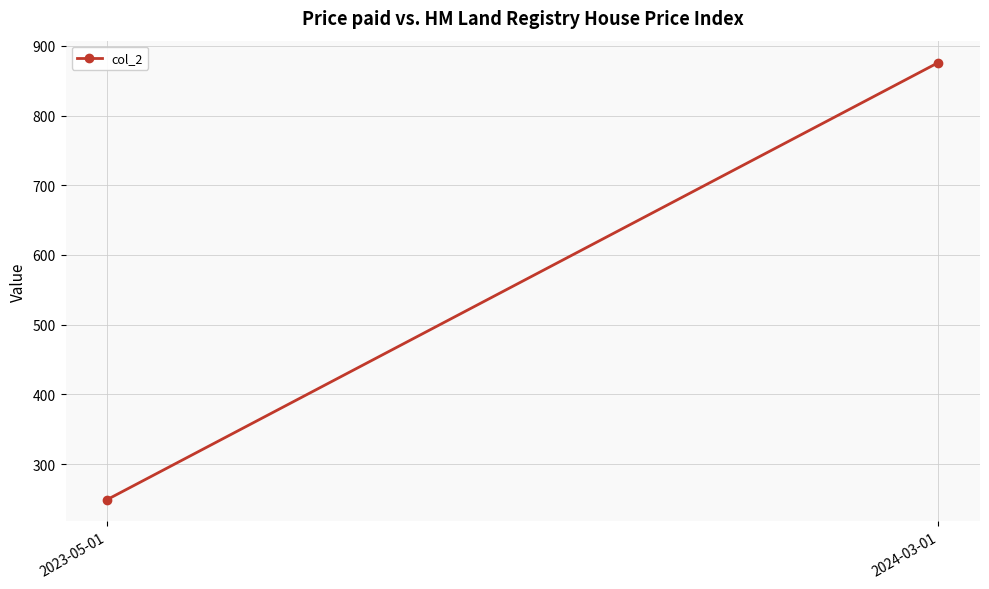

Rank the categories by value from highest to lowest.

2024-03-01, 2023-05-01